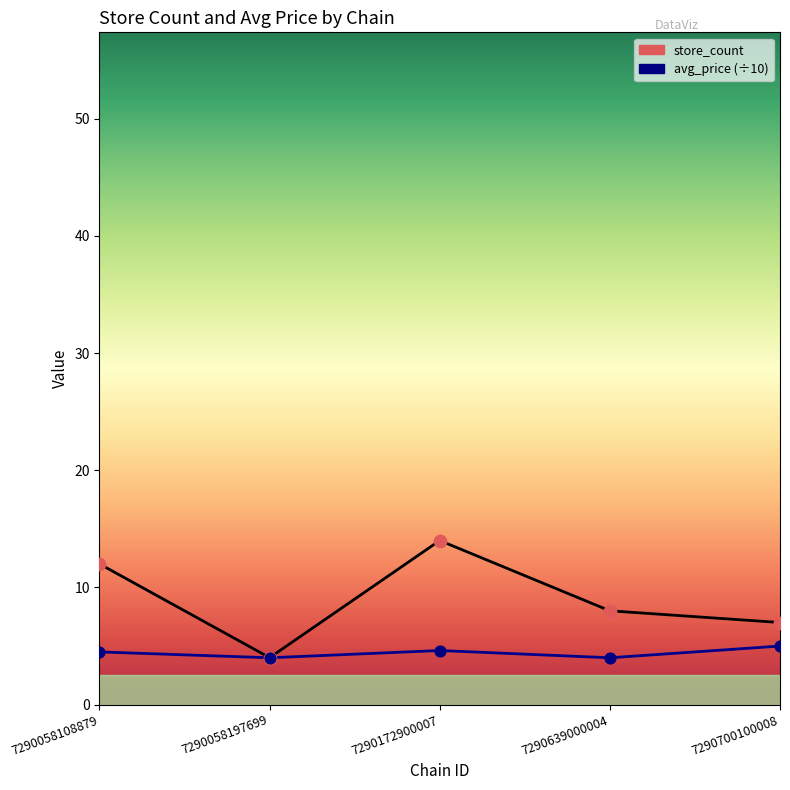

Which series contains the highest Y value?

store_count